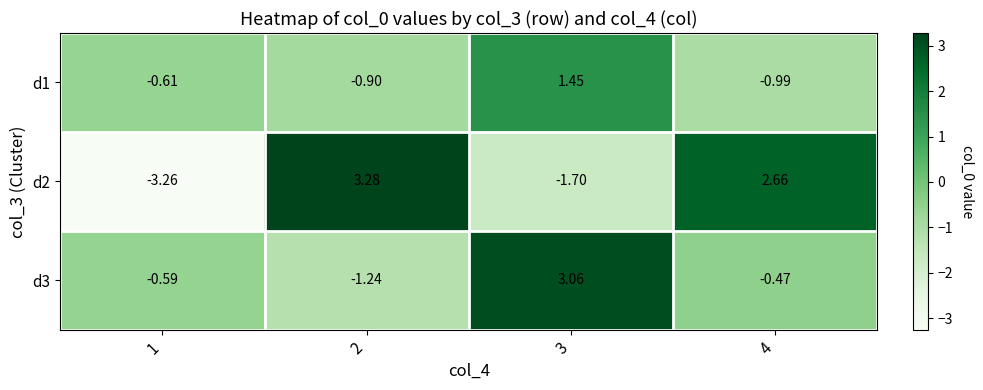

Is the value of d1 at 4 greater than the value of d2 at 2?

No